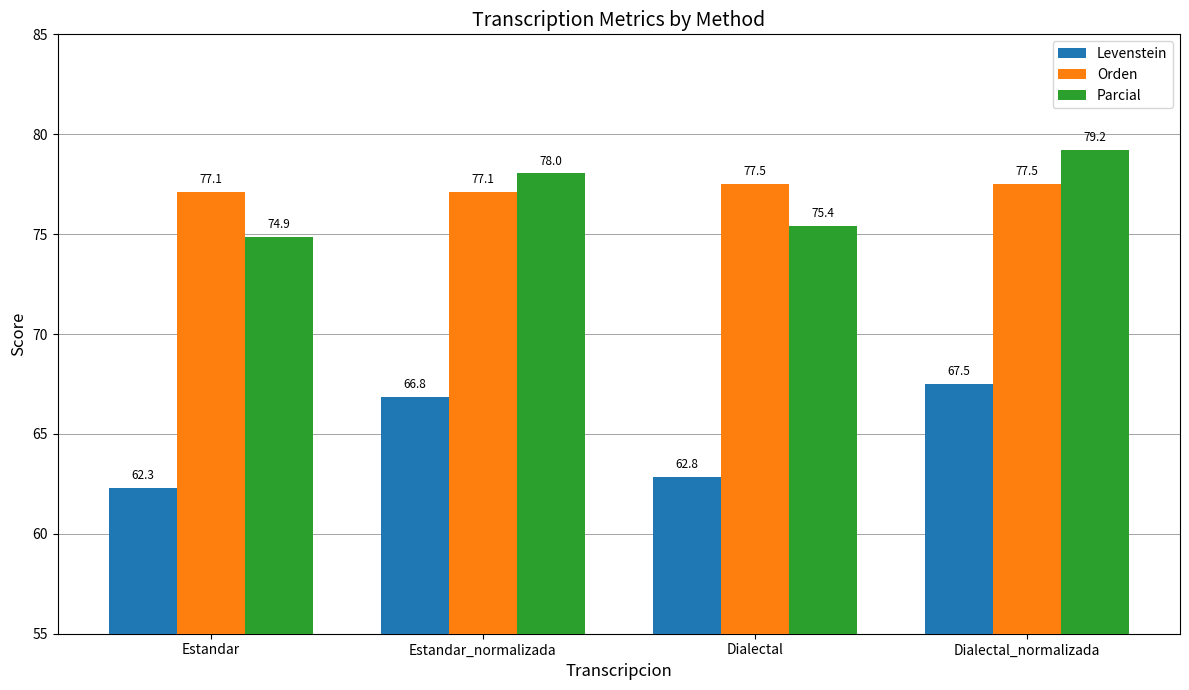

How many data points in Levenstein are less than 66?

2